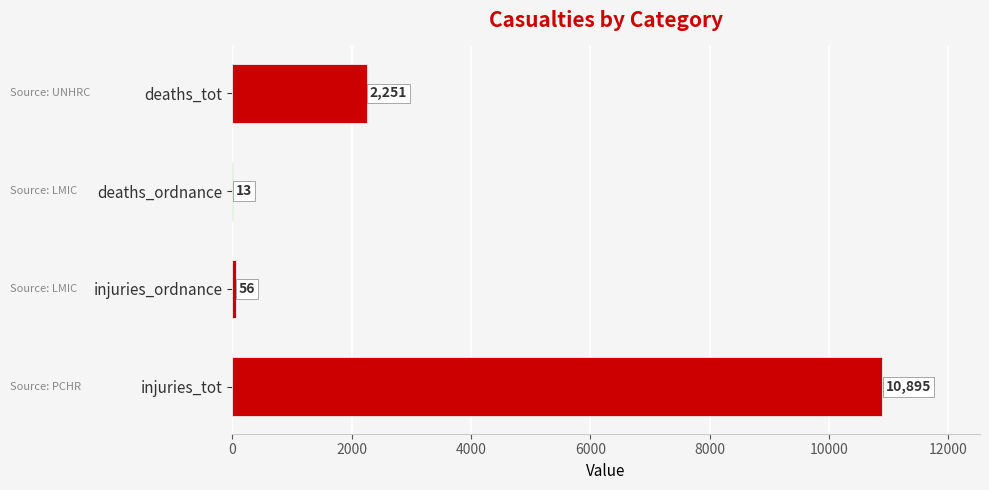

Are the bars grouped side by side (vs. stacked)?

No